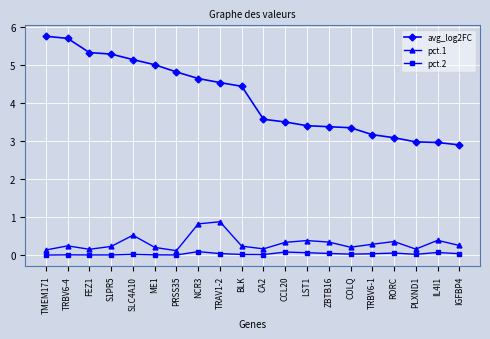

At BLK, list the series in order from smallest to largest.

pct.2, pct.1, avg_log2FC